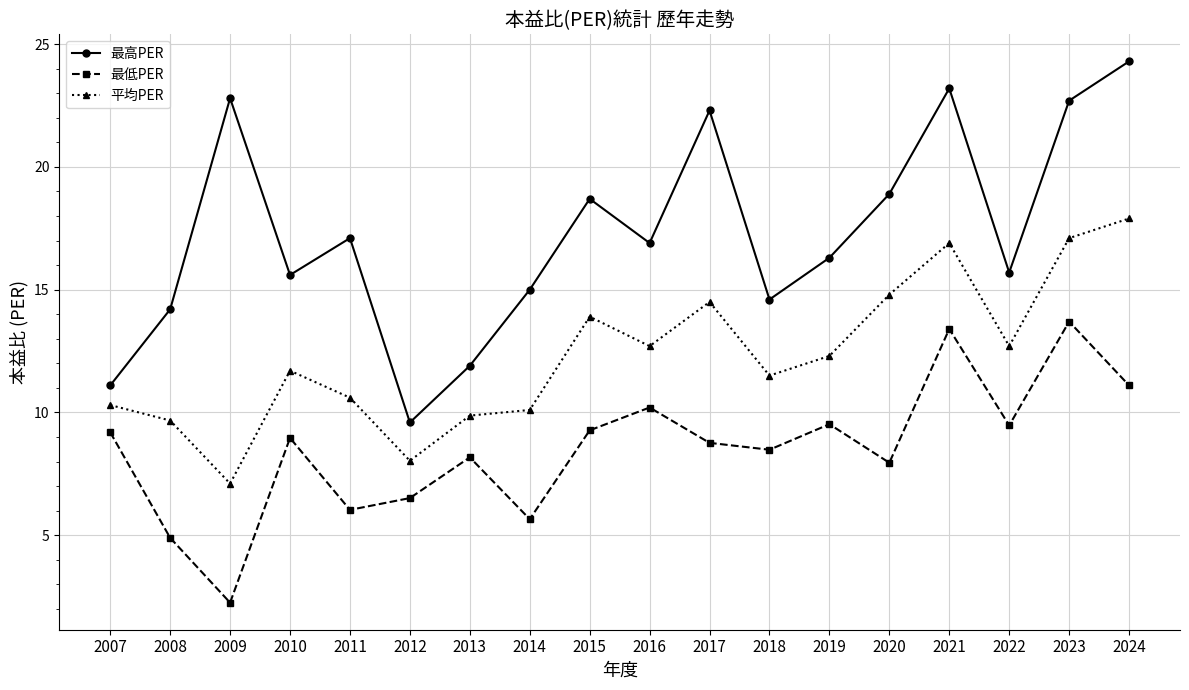

What is the value of the 最低PER point at the 4th from the left?

9.0